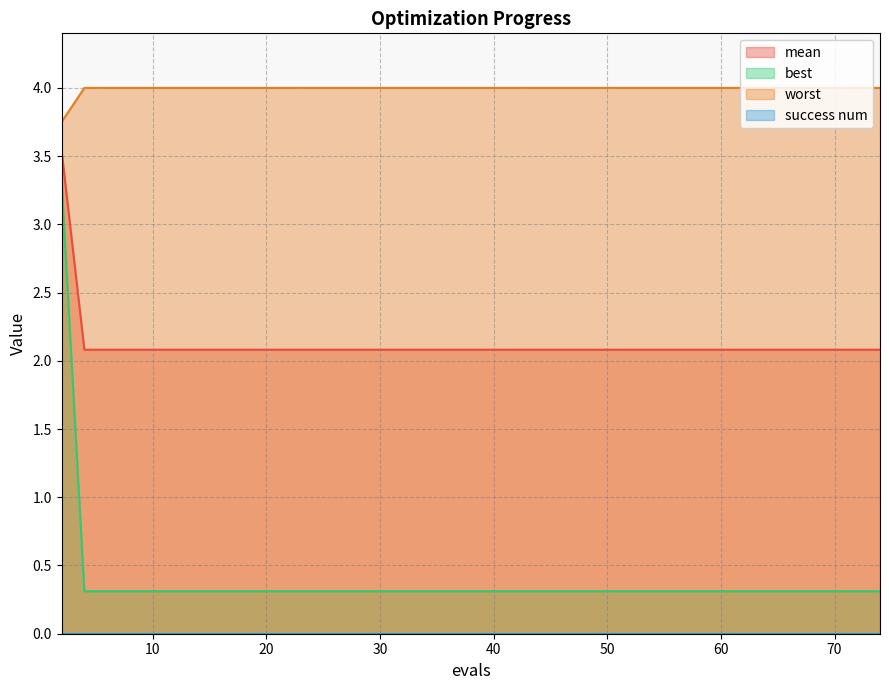

Which series has the largest total across all categories?

worst